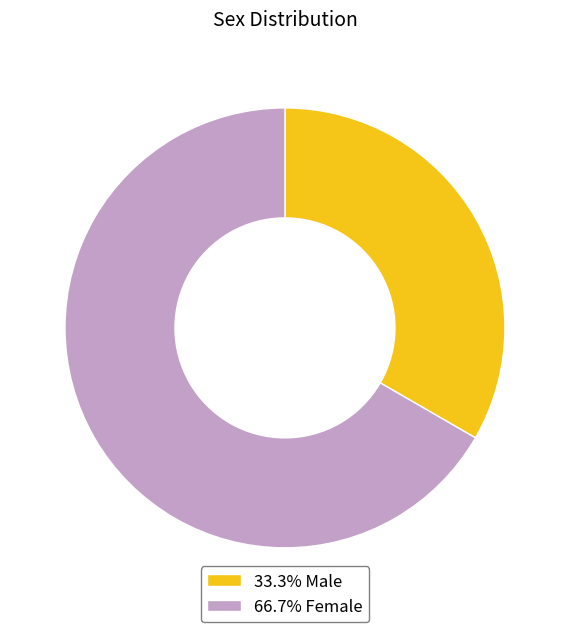

Is the sum of 33.3% Male and 66.7% Female greater than half?

Yes